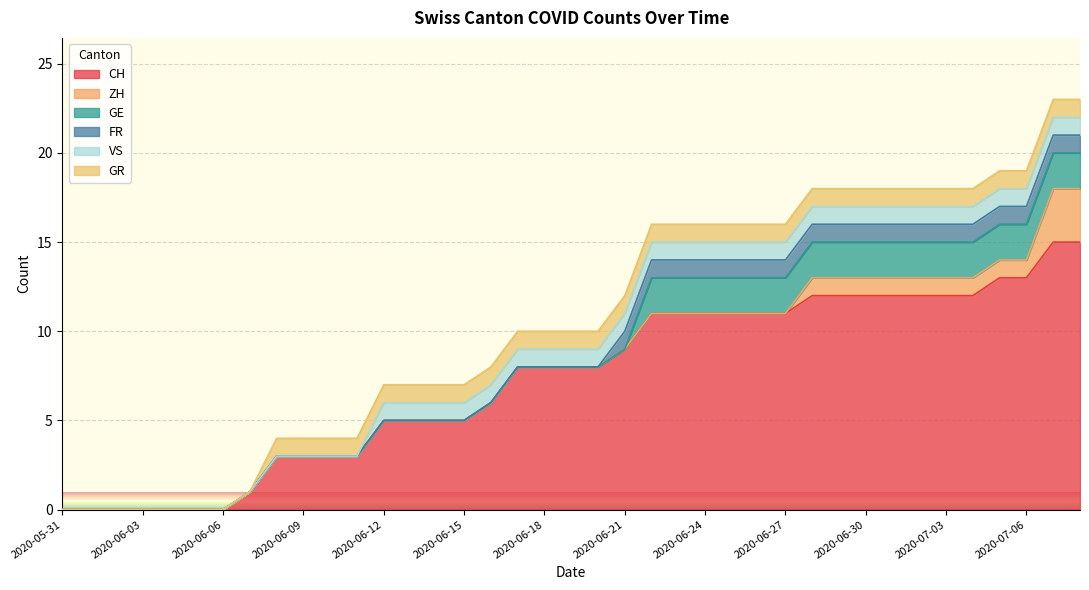

What is the total value across all series at 2020-06-10?

4